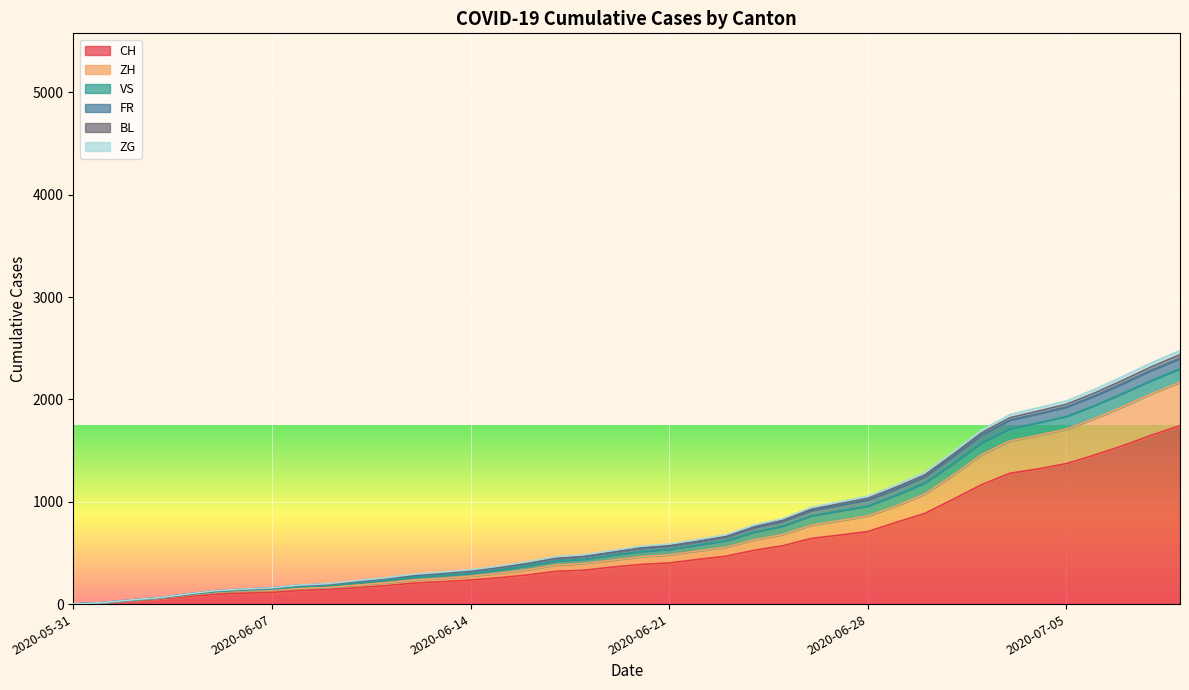

Count the number of categories in the chart.

40